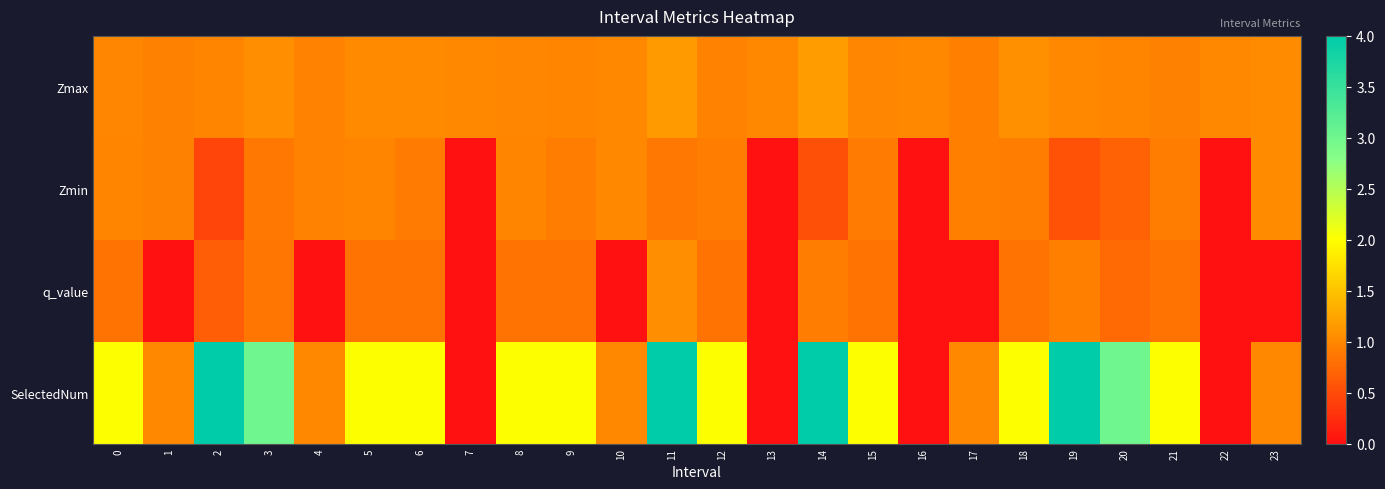

What is the spread (max minus min) of values at 1?

1.0